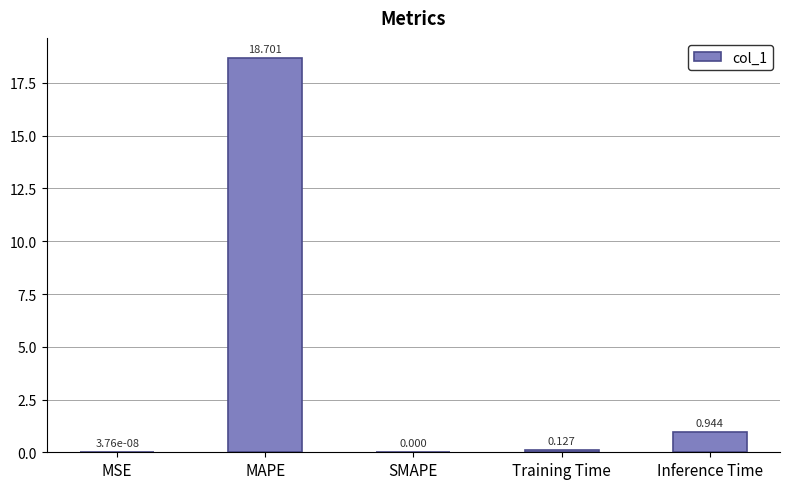

Which category has the highest value across all series?

MAPE